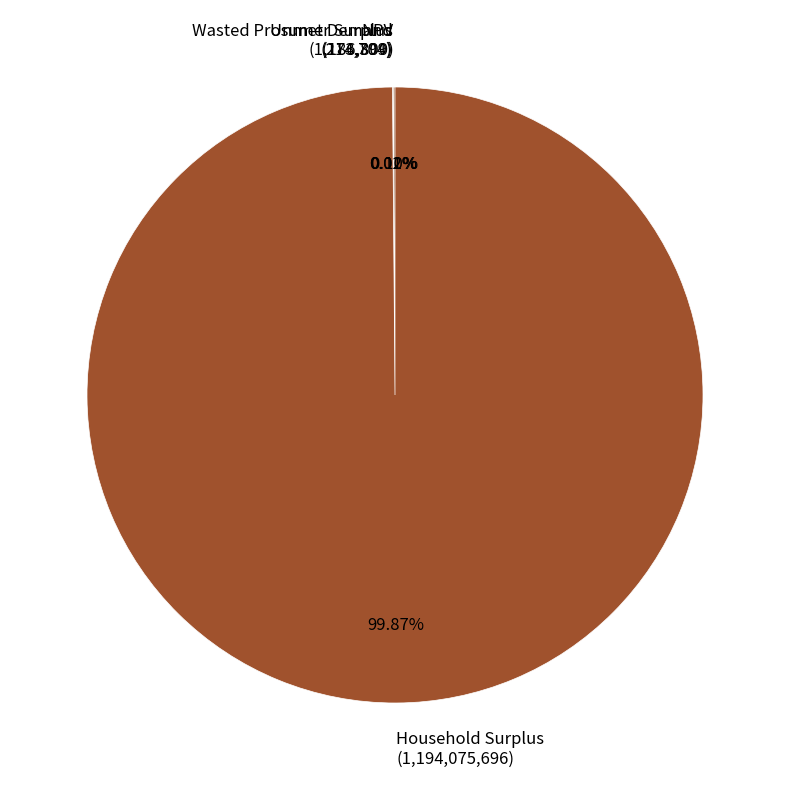

Does Household Surplus (1,194,075,696) account for over 50% of the chart?

Yes